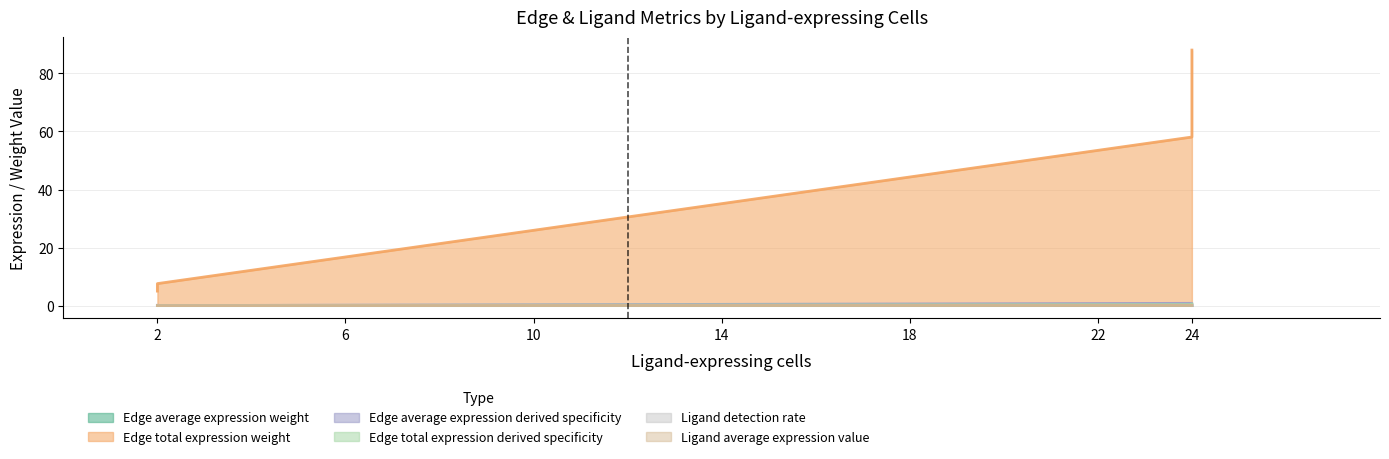

Which series has the largest range (max minus min)?

Edge total expression weight